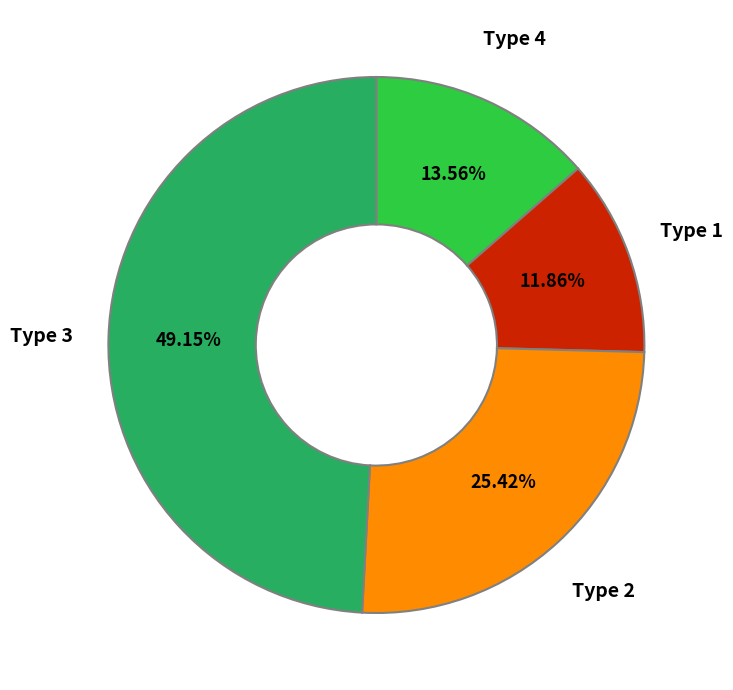

Is there a majority slice in this chart?

No